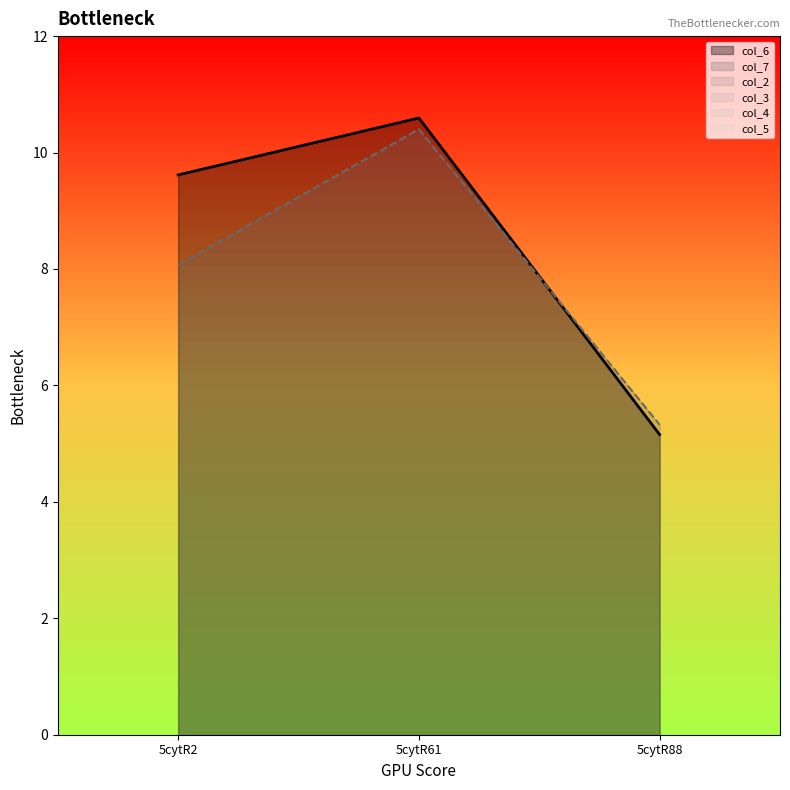

What is the total value across all series at 5cytR61?

21.0